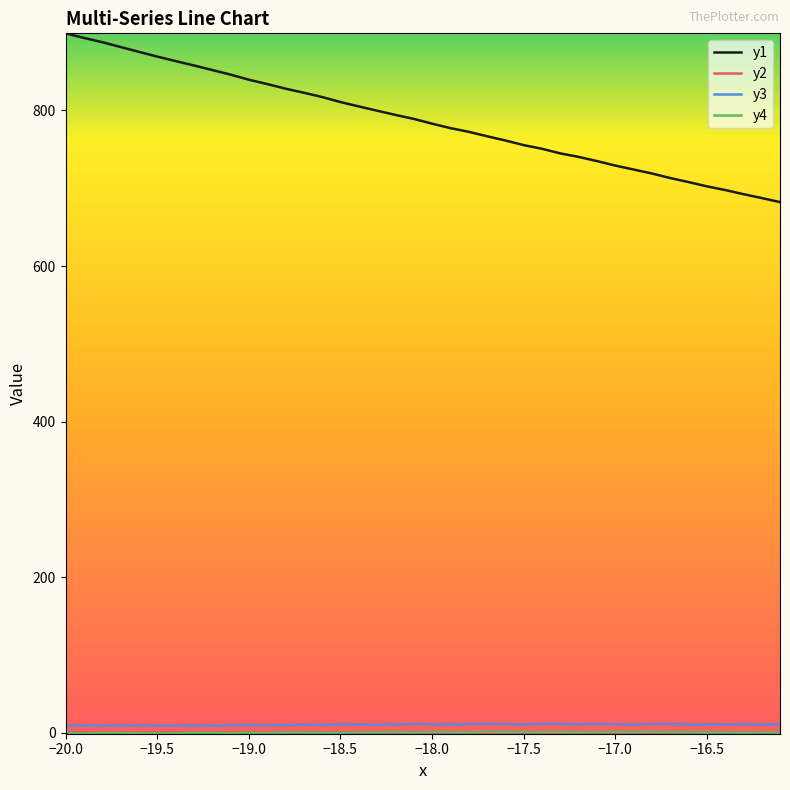

Is this an area chart (filled region under the line)?

No